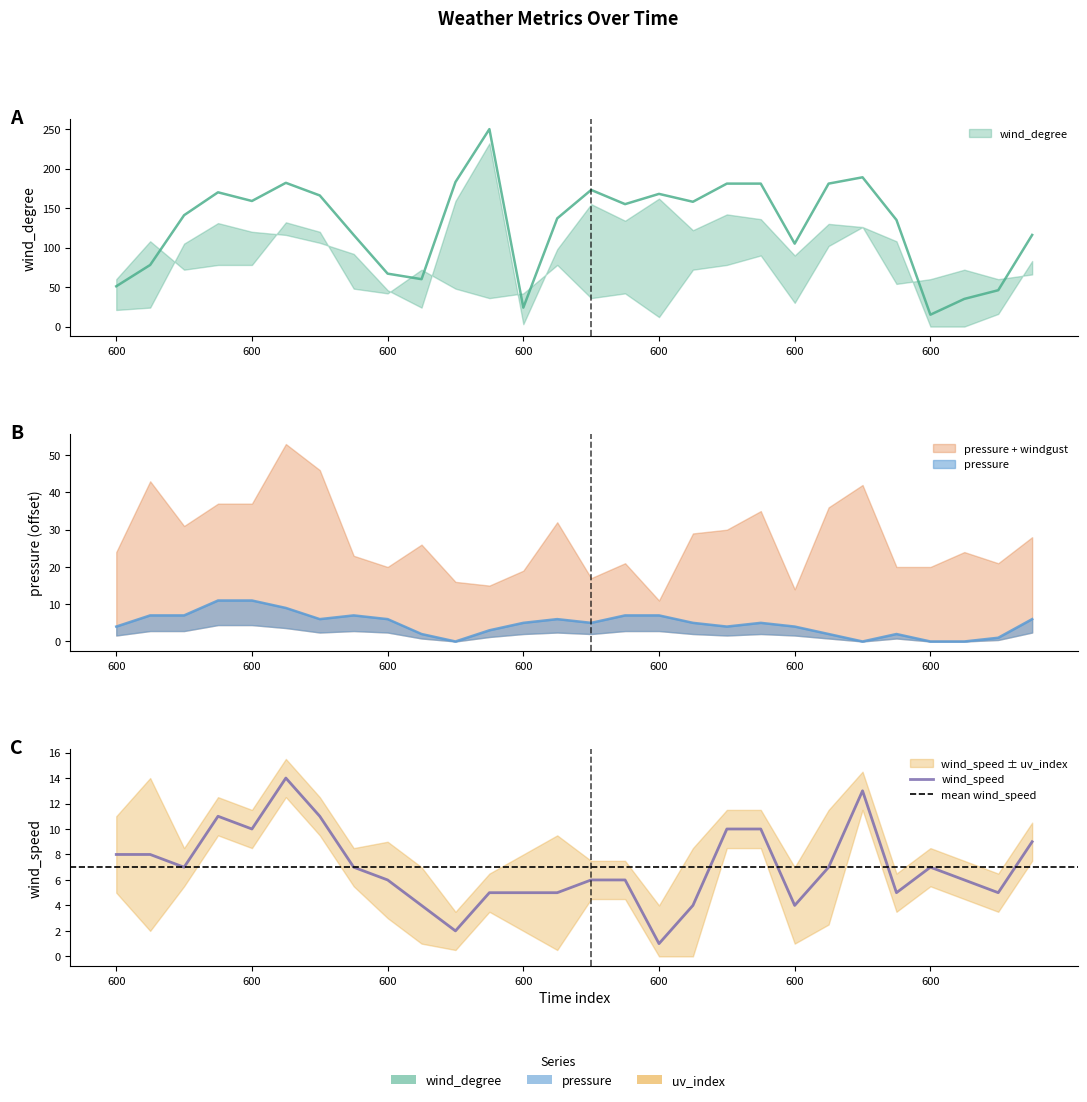

Reading right to left, extract all data points from this chart.

wind_degree: 116	46	35	15	135	189	181	105	181	181	158	168	155	173	137	24	250	183	60	67	116	166	182	159	170	141	78	51
wind_speed: 9	5	6	7	5	13	7	4	10	10	4	1	6	6	5	5	5	2	4	6	7	11	14	10	11	7	8	8
pressure: 6	1	0	0	2	0	2	4	5	4	5	7	7	5	6	5	3	0	2	6	7	6	9	11	11	7	7	4